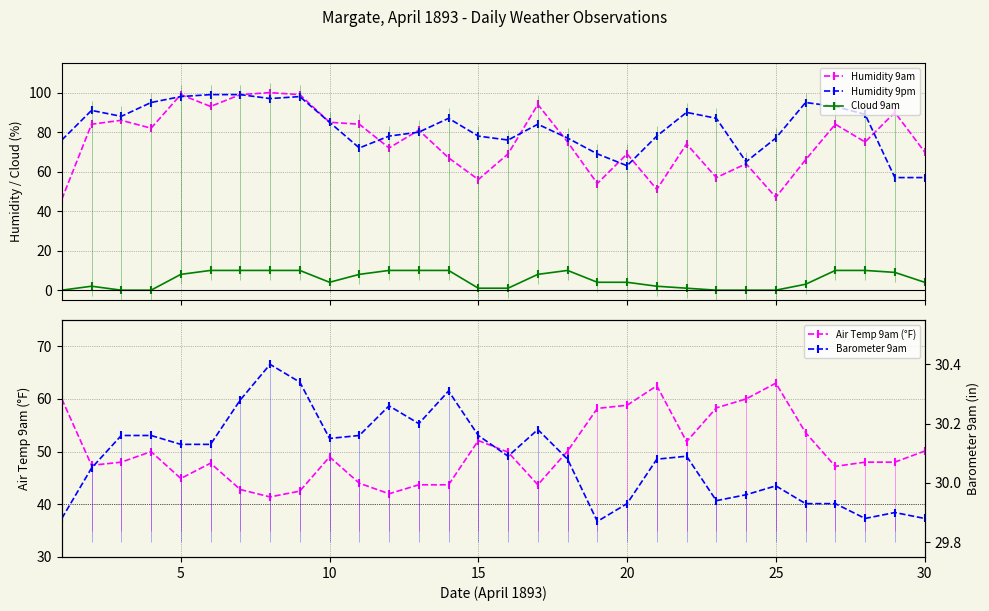

True or false: Air Temp 9am (°F) and Humidity 9pm cross at least once.

False